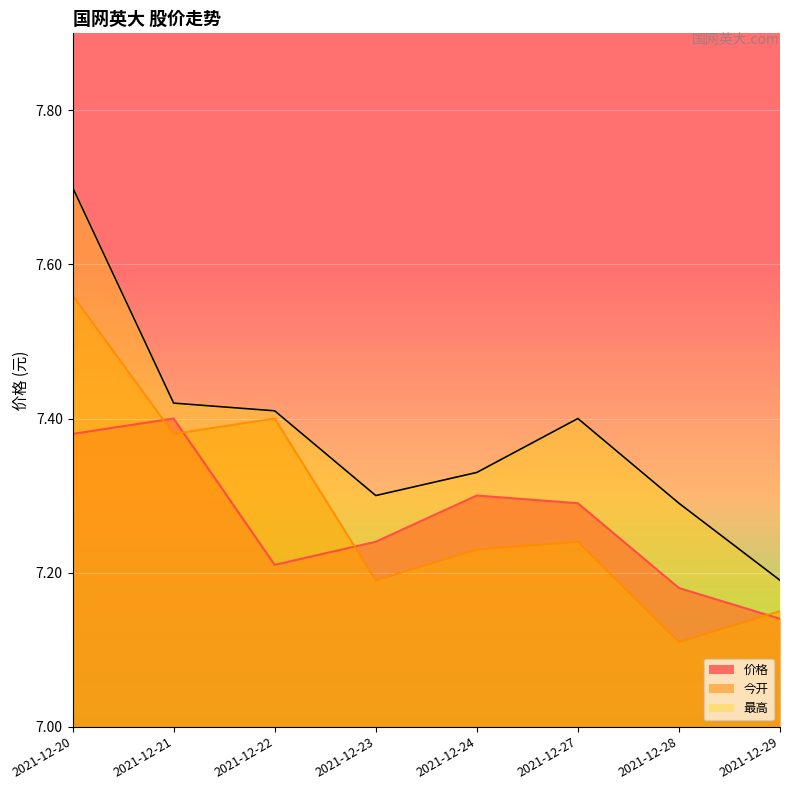

Which has a higher value, 2021-12-24 or 2021-12-21?

2021-12-21